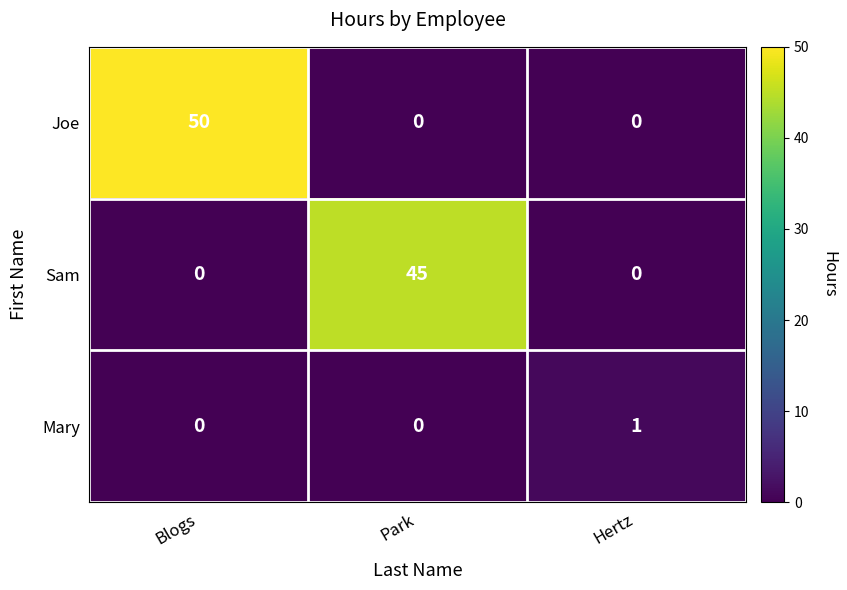

True or false: Sam has a value of -22 at Hertz.

False